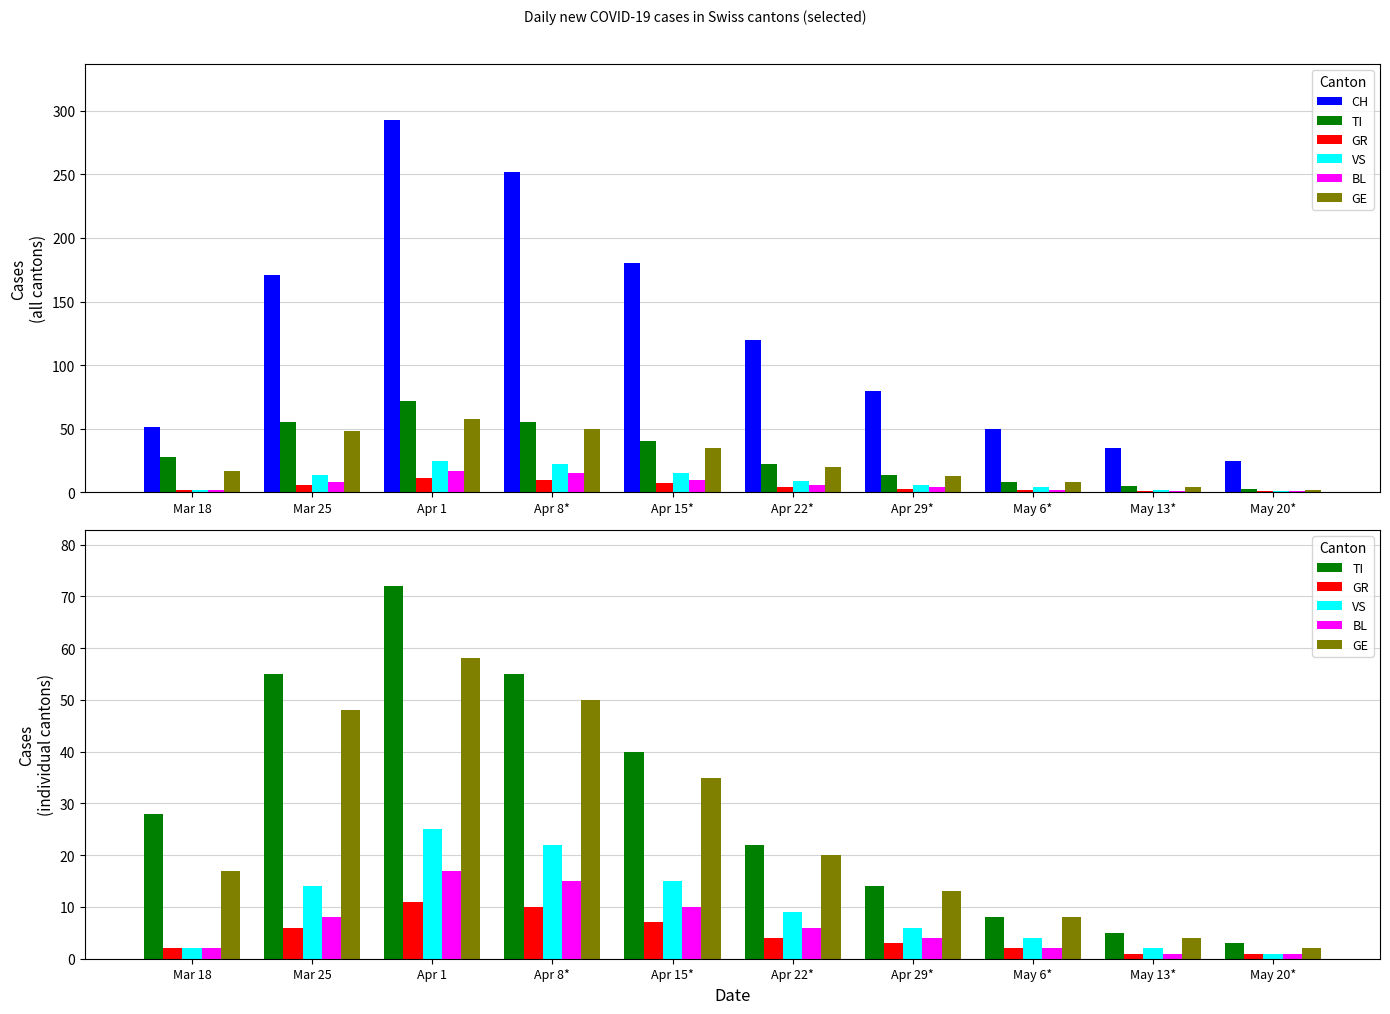

What are all the series names shown in the legend?

CH, TI, GR, VS, BL, GE